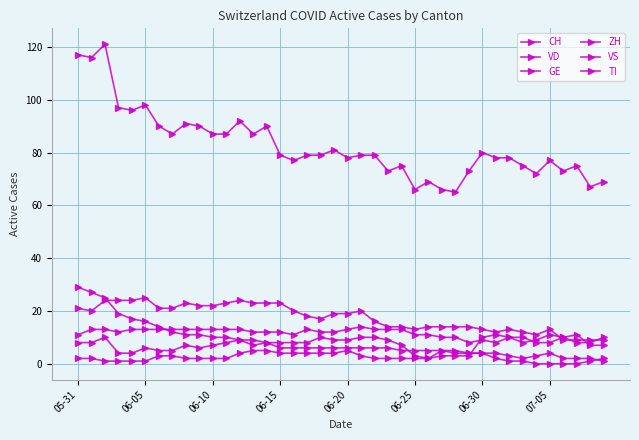

True or false: GE has more than 1 points higher than both neighbors.

True